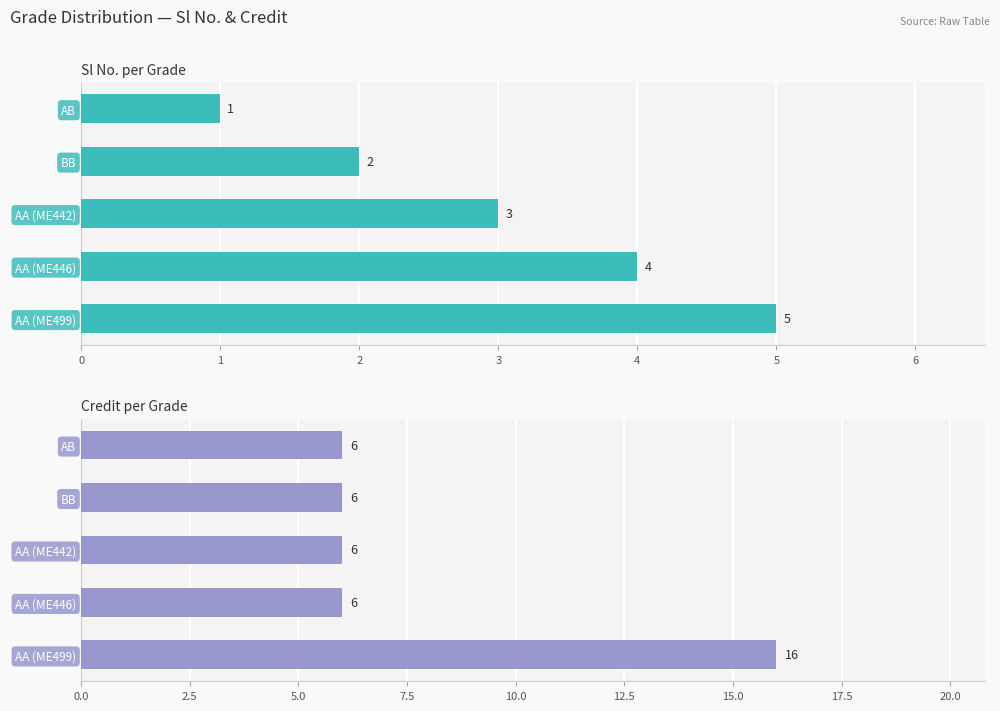

What is the difference between the Sl No. values at 0 and 1?

1